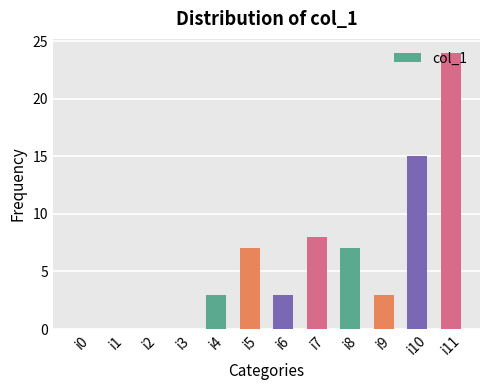

Reading left to right, transcribe all the data shown in this chart.

0	0	0	0	3	7	3	8	7	3	15	24